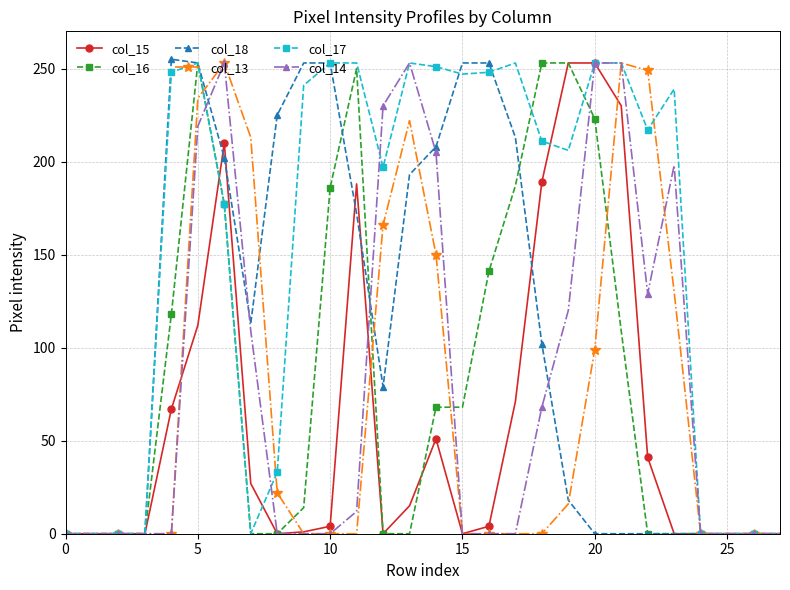

At how many categories does at least one series exceed 145?

20